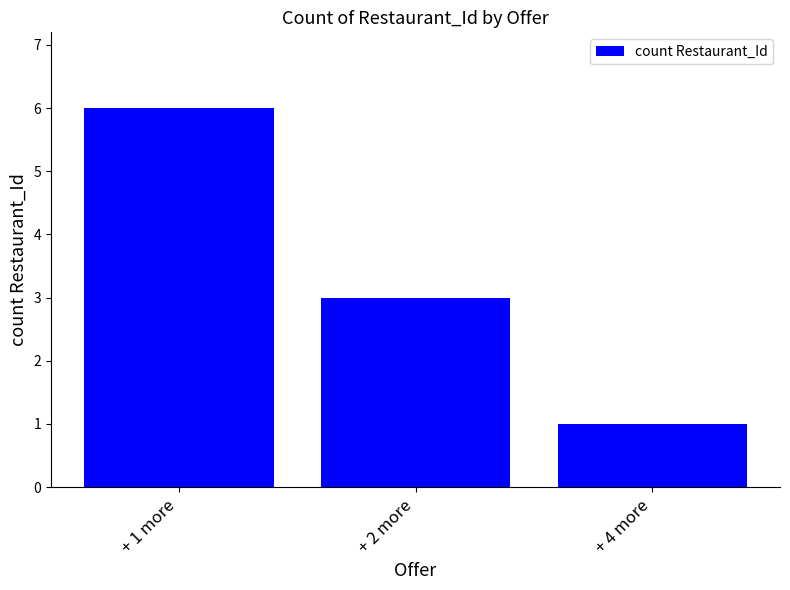

Which label corresponds to the smallest value in the chart?

+ 4 more